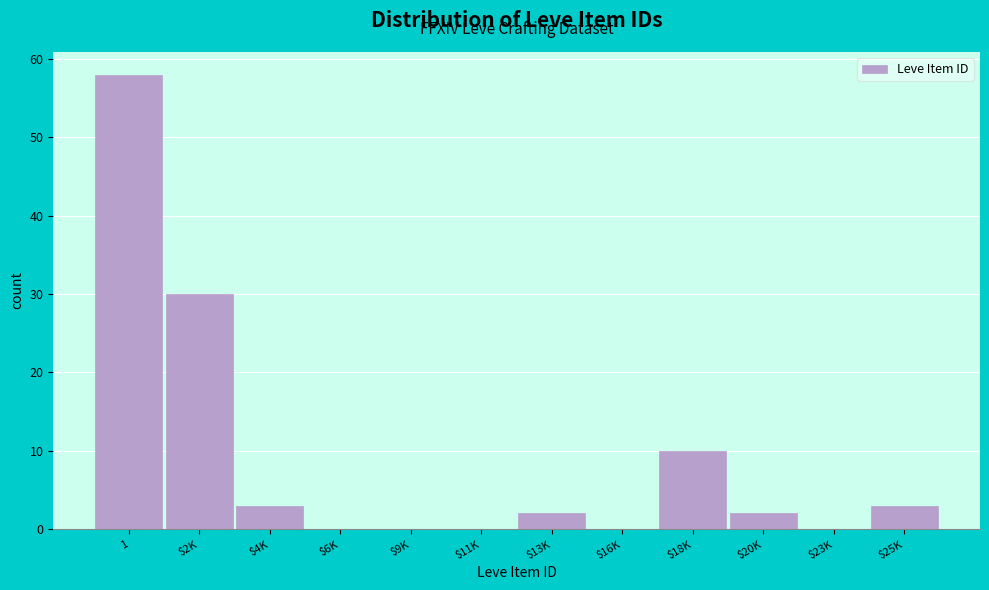

At which label is the value closest to 29?

$2K